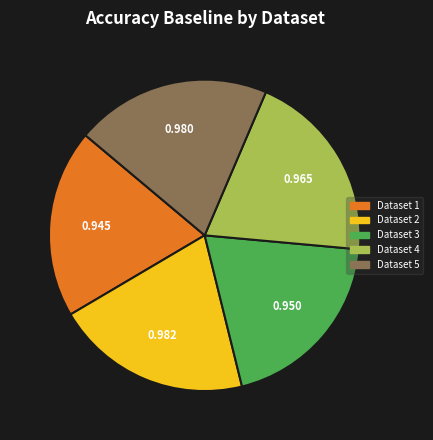

Does any single category account for the majority?

No